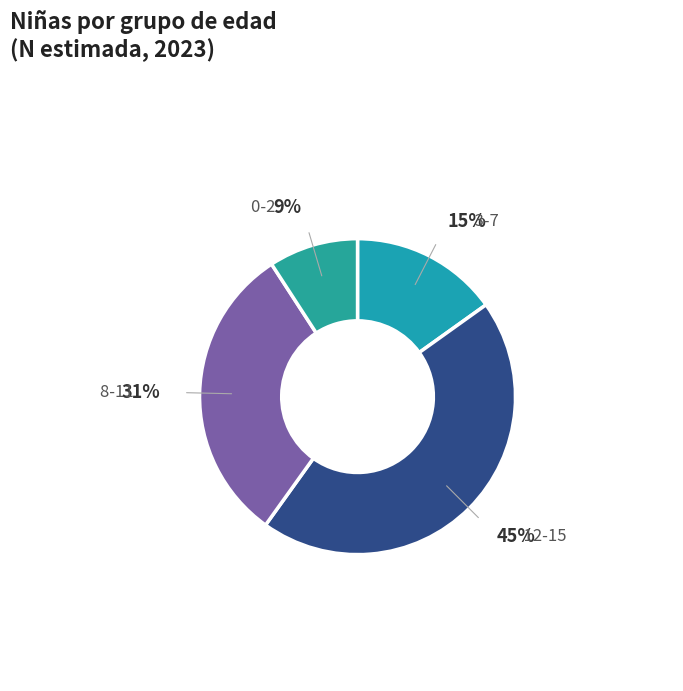

Is the sum of 12-15 and 8-11 greater than half?

Yes